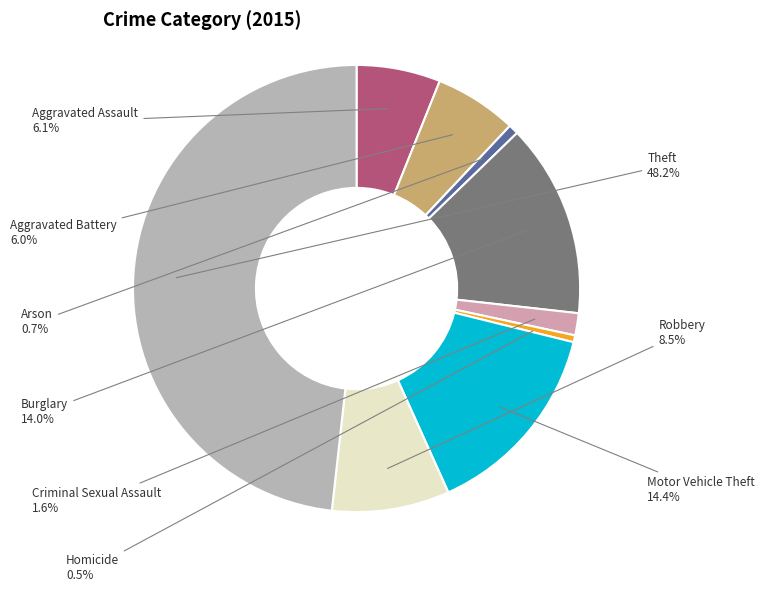

Between Aggravated Battery and Criminal Sexual Assault, which is larger?

Aggravated Battery